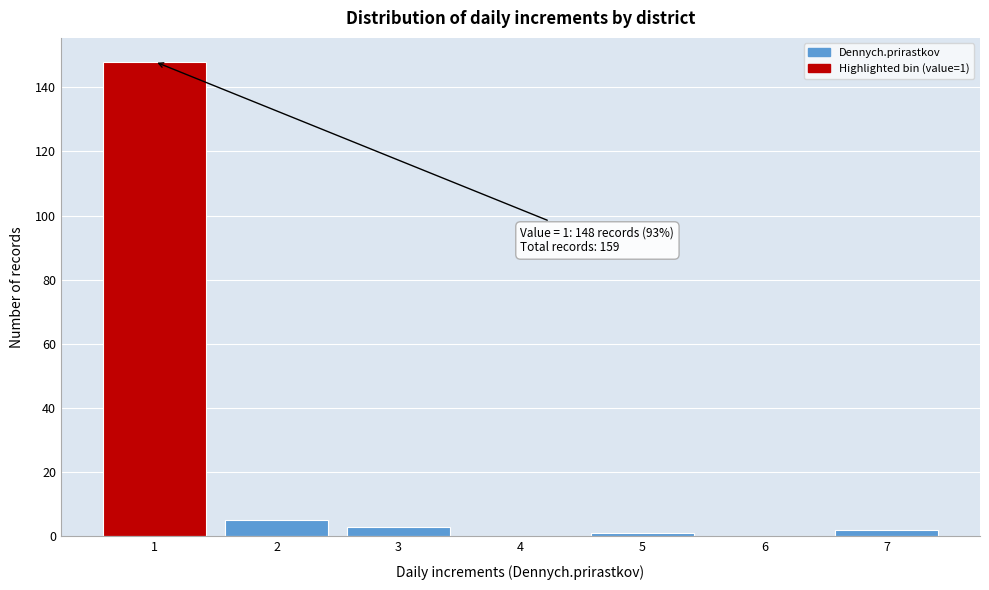

Reading left to right, what are all the values shown in this chart?

1=148	2=5	3=3	4=0	5=1	6=0	7=2